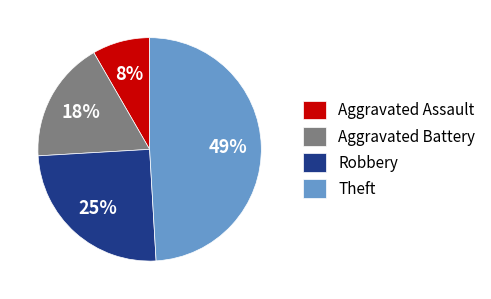

What percentage is the Robbery slice, to the nearest percent?

25%